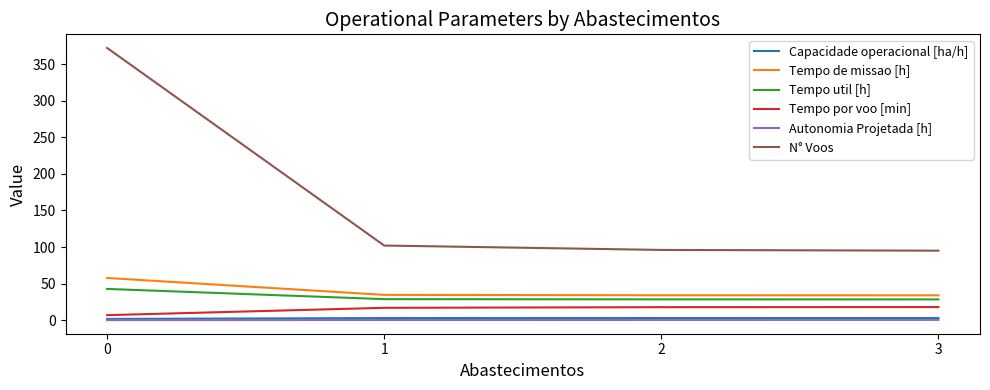

Which series has the largest range (max minus min)?

N° Voos